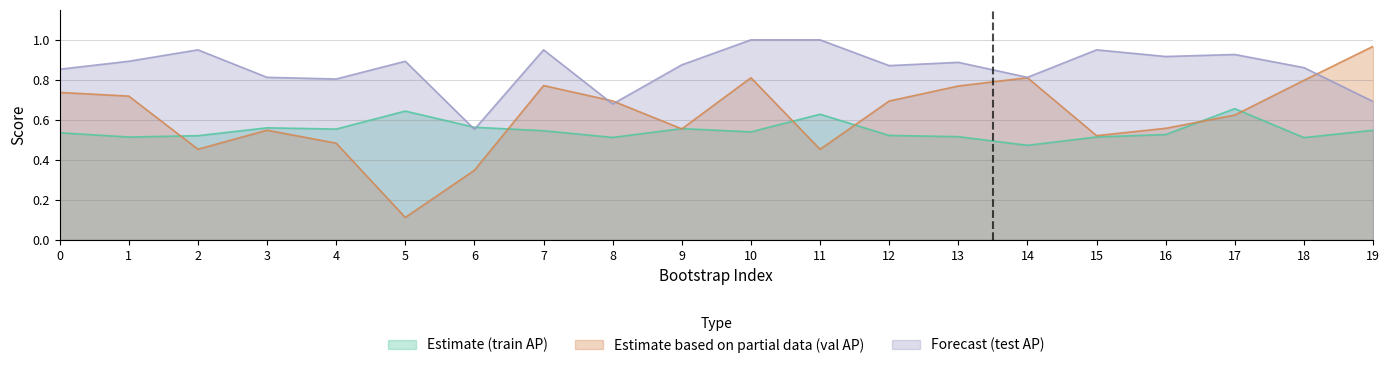

What is the spread (max minus min) of values at 4?

0.3